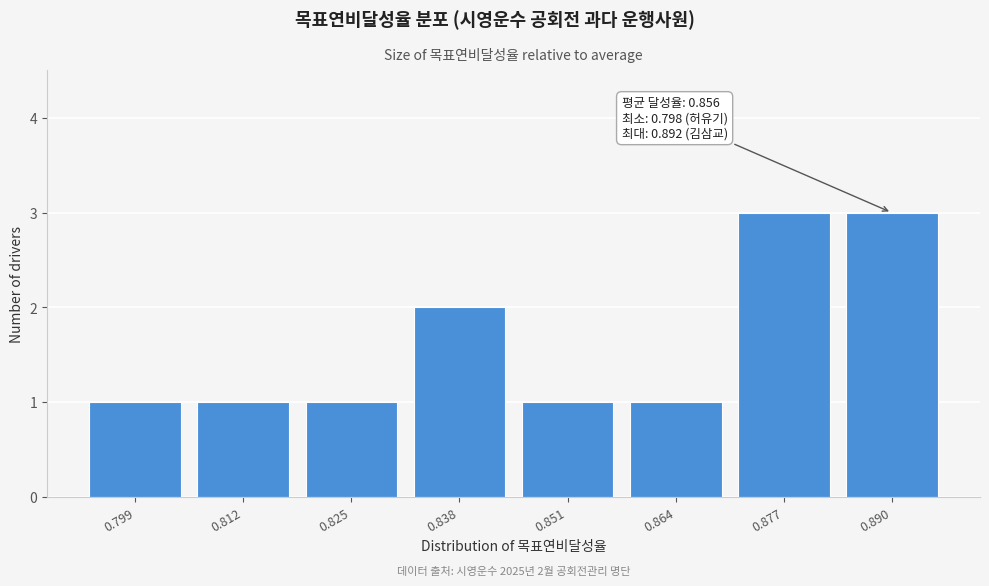

Reading left to right, list all the values displayed in this chart.

1	1	1	2	1	1	3	3